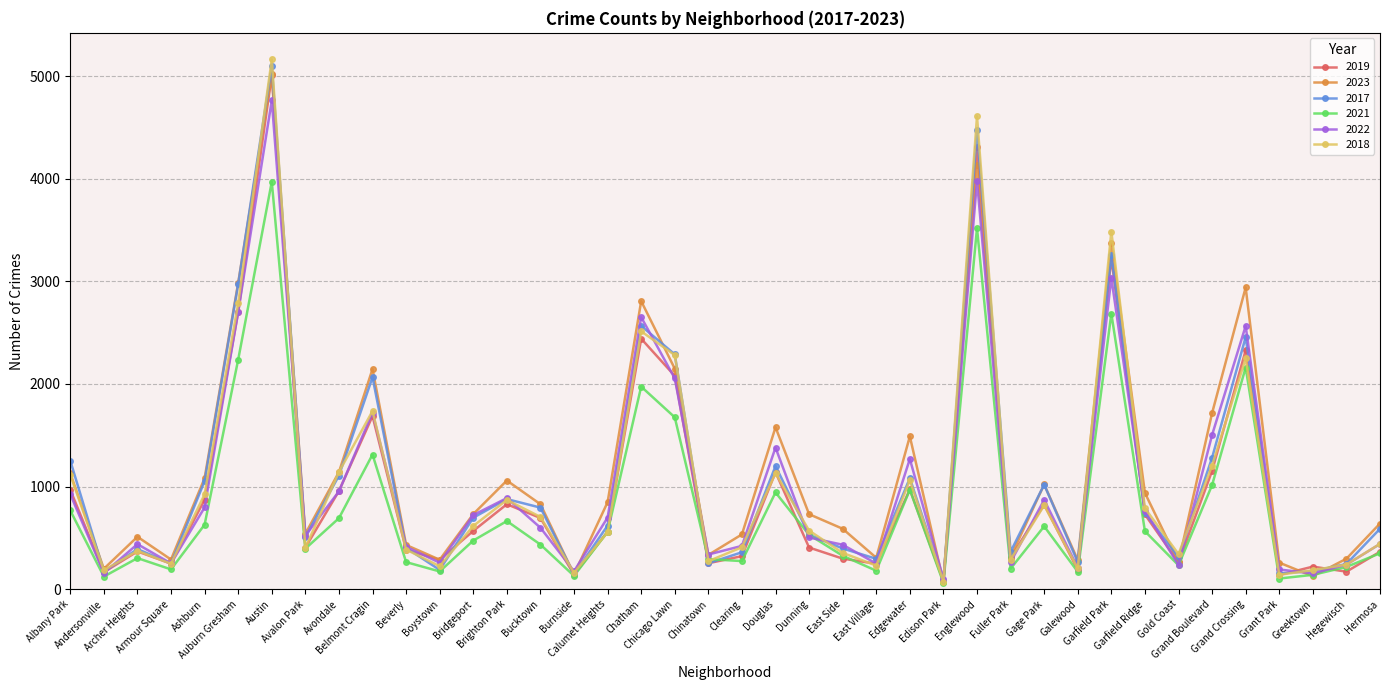

Which series has the widest spread of values?

2018